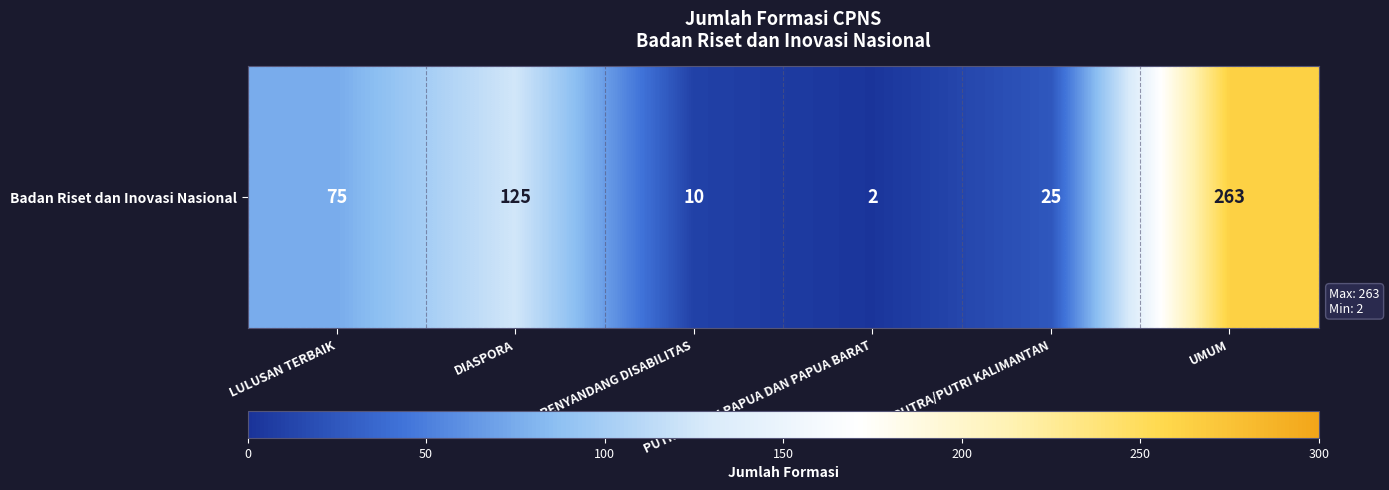

True or false: the data shows 4 at PUTRA/PUTRI PAPUA DAN PAPUA BARAT.

False